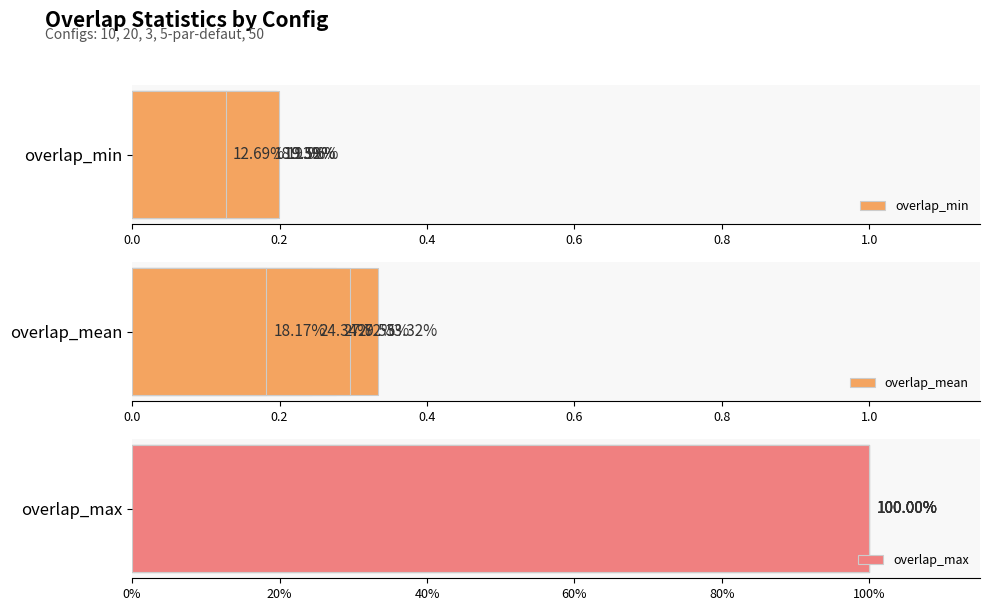

At 0.0, list the series in order from largest to smallest.

overlap_max, overlap_mean, overlap_min